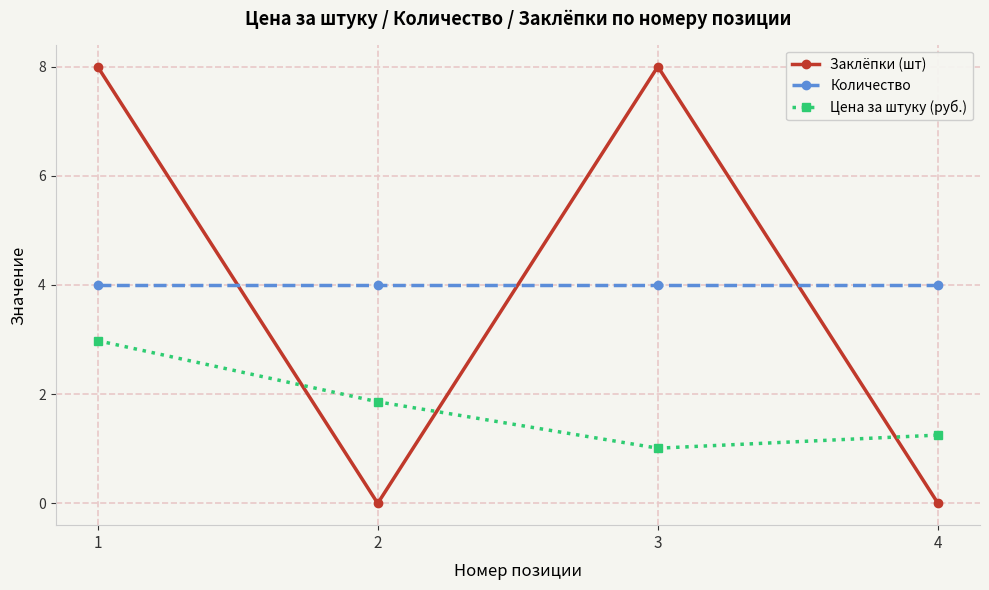

What is the greatest value displayed?

8.0